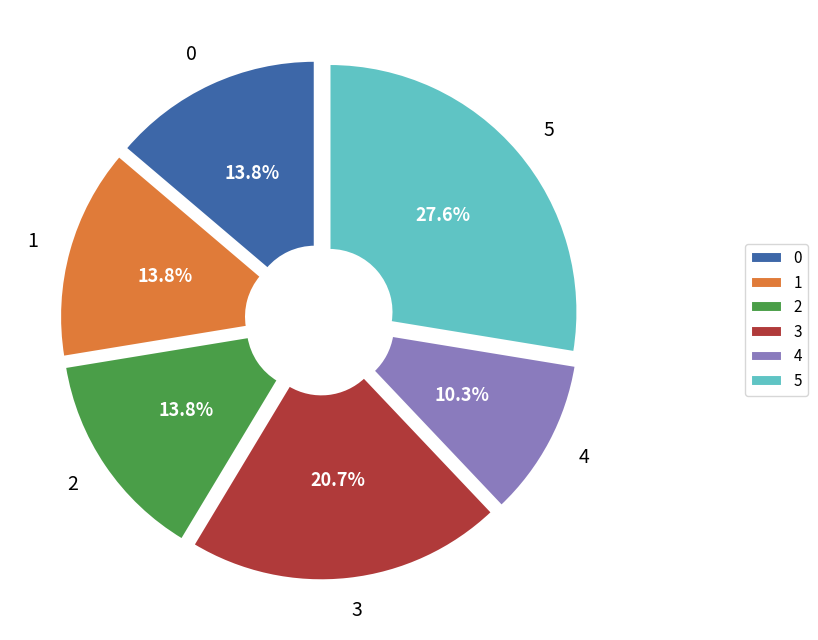

Is it true that 5 is 20% of the pie?

False